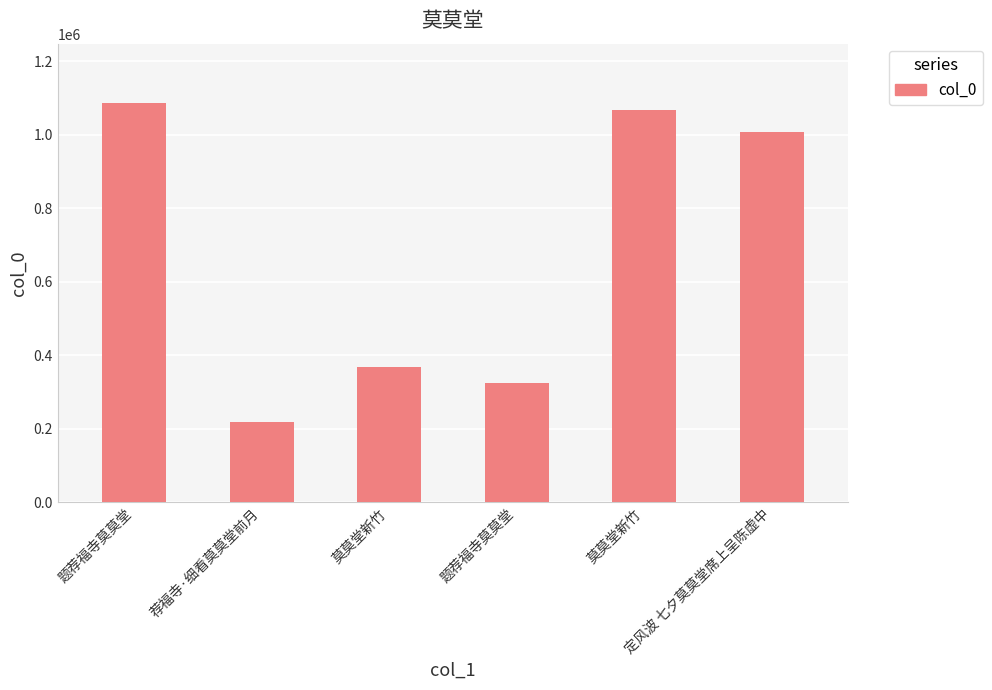

True or false: the data shows 323289 at 题荐福寺莫莫堂.

True